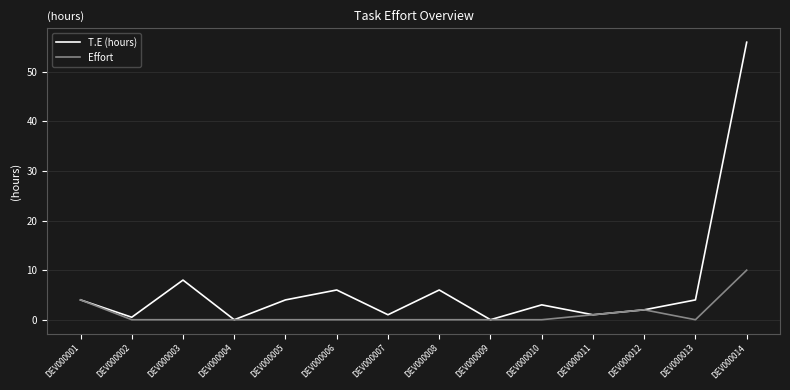

How many categories are shown in the chart?

14